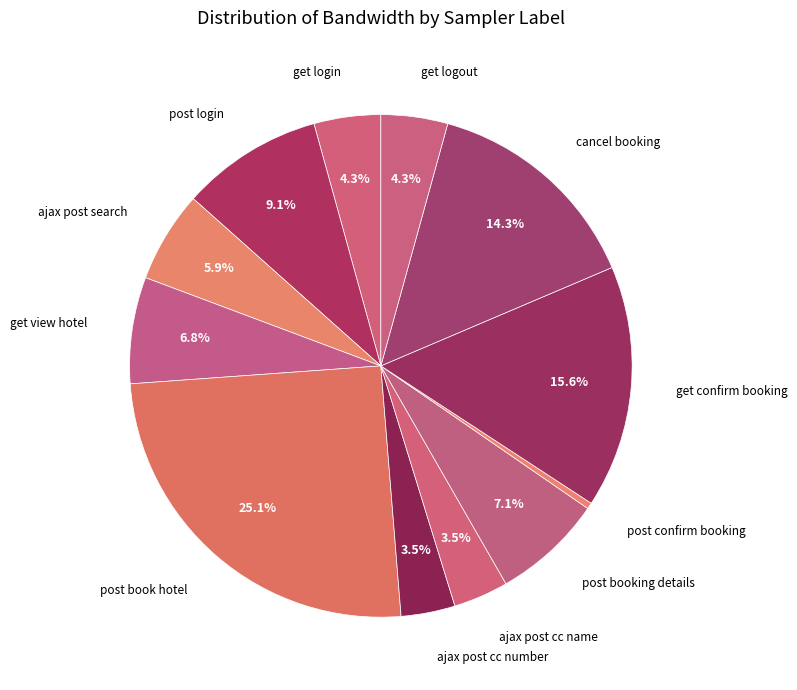

What portion of the pie excludes post booking details?

92.9%